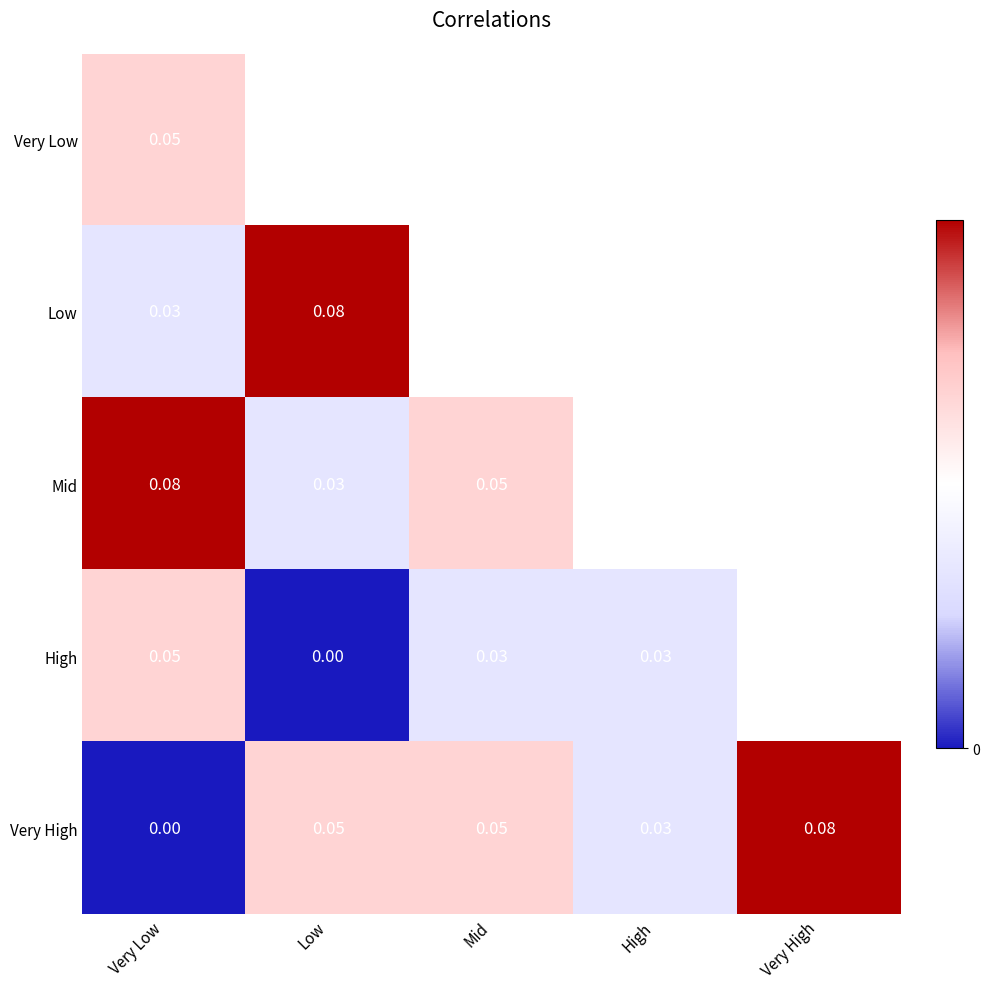

At which category is the sum across all series the highest?

Very Low